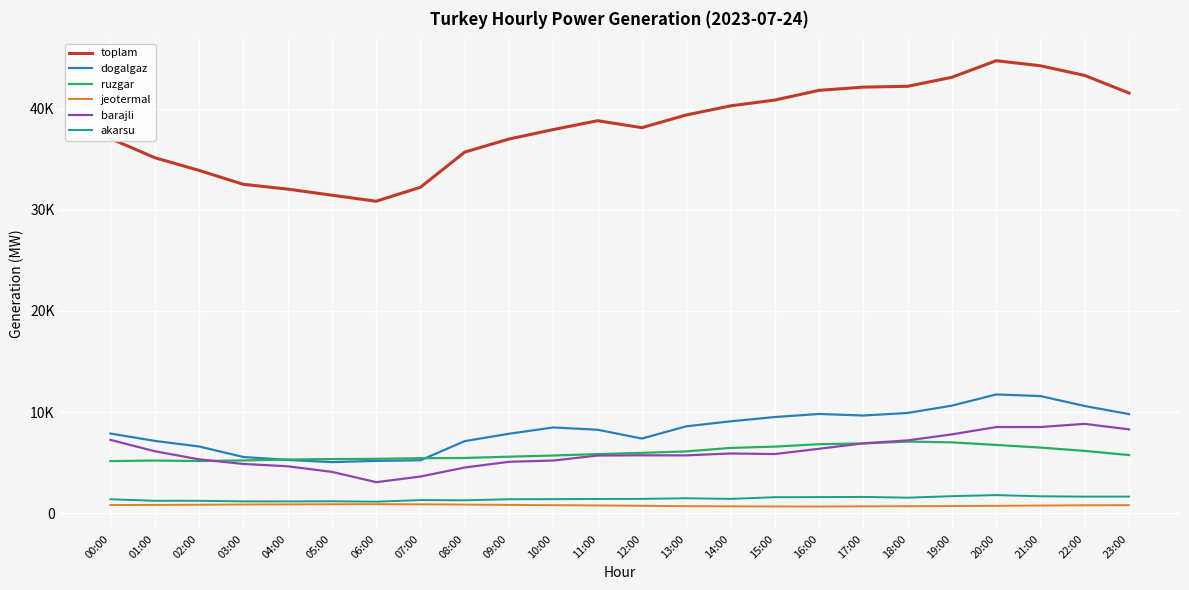

Which category has the highest value in the toplam series?

20:00